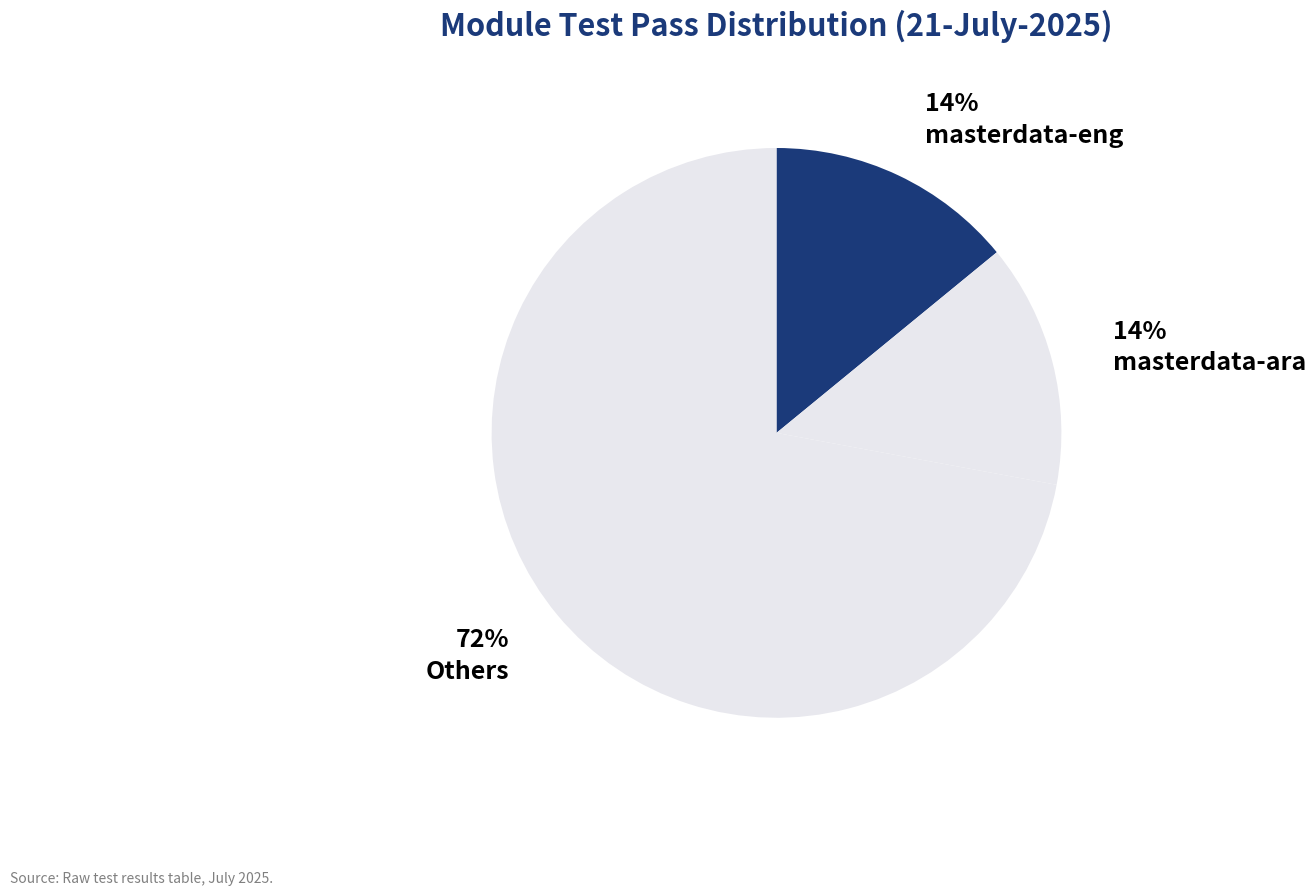

How many segments does this pie chart have?

3